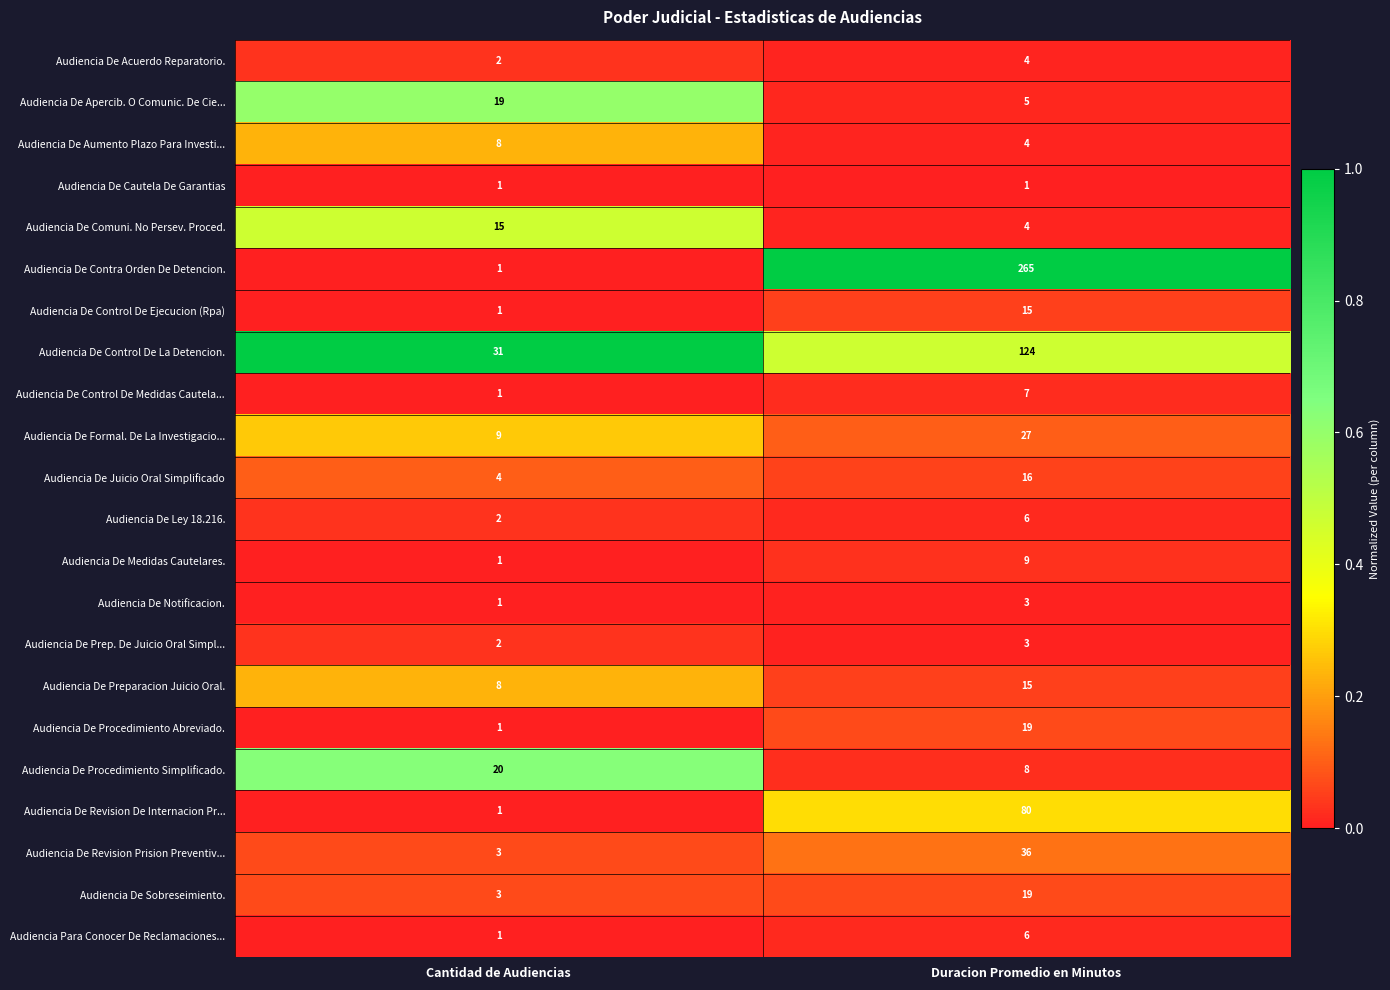

What is the sum of the Audiencia De Contra Orden De Detencion. values at Cantidad de Audiencias and Duracion Promedio en Minutos?

266